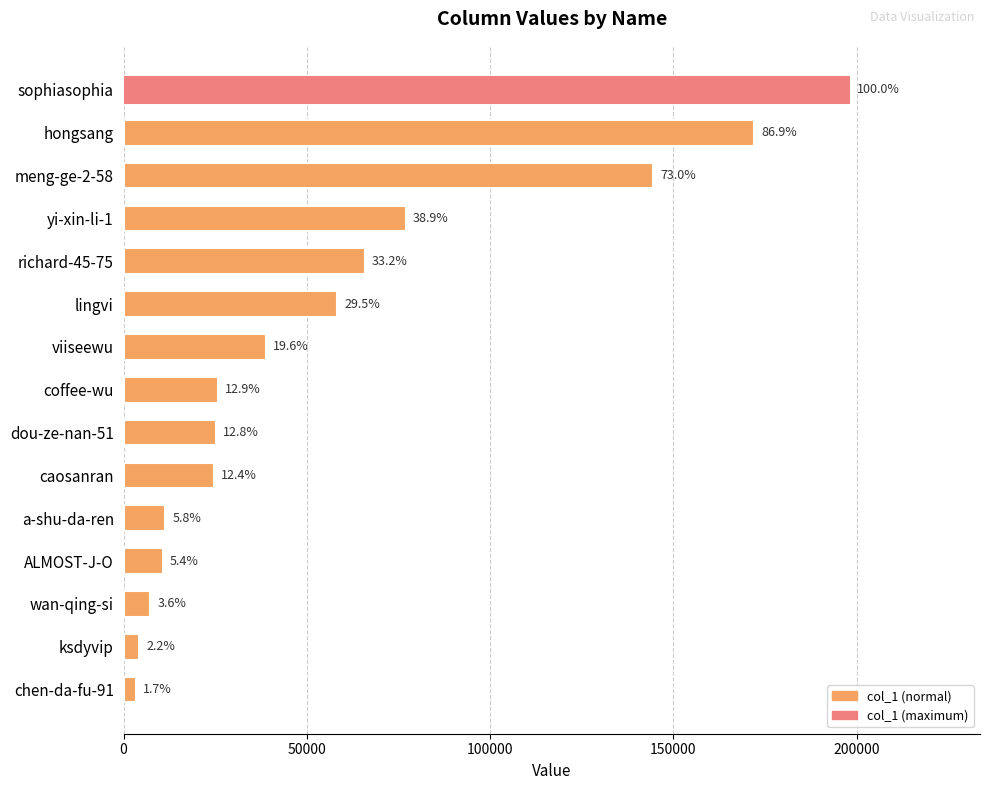

What is the sum of all values?

866754